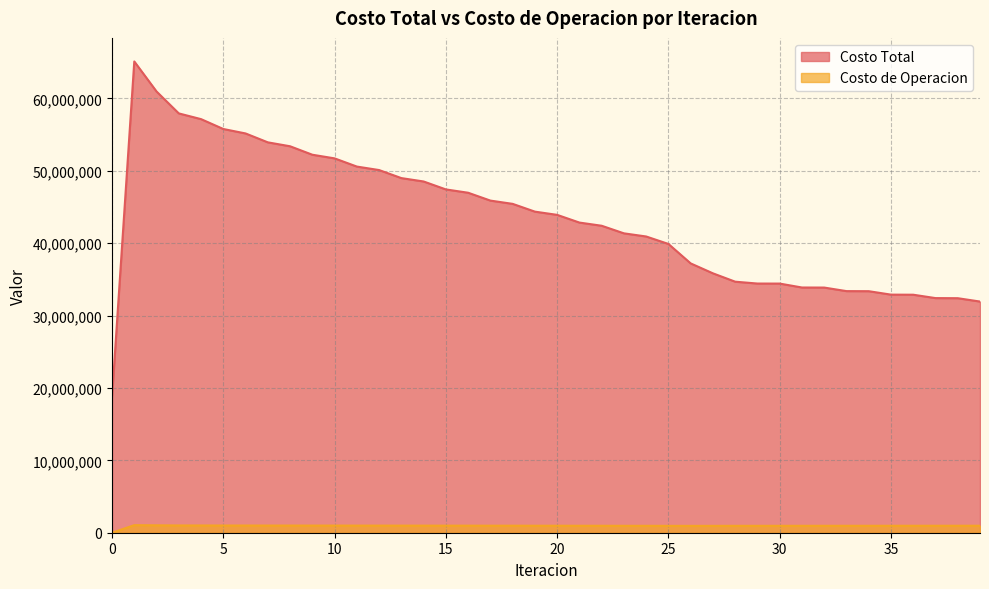

What is the difference between the second highest and minimum values in the Costo Total series?

42232554.8